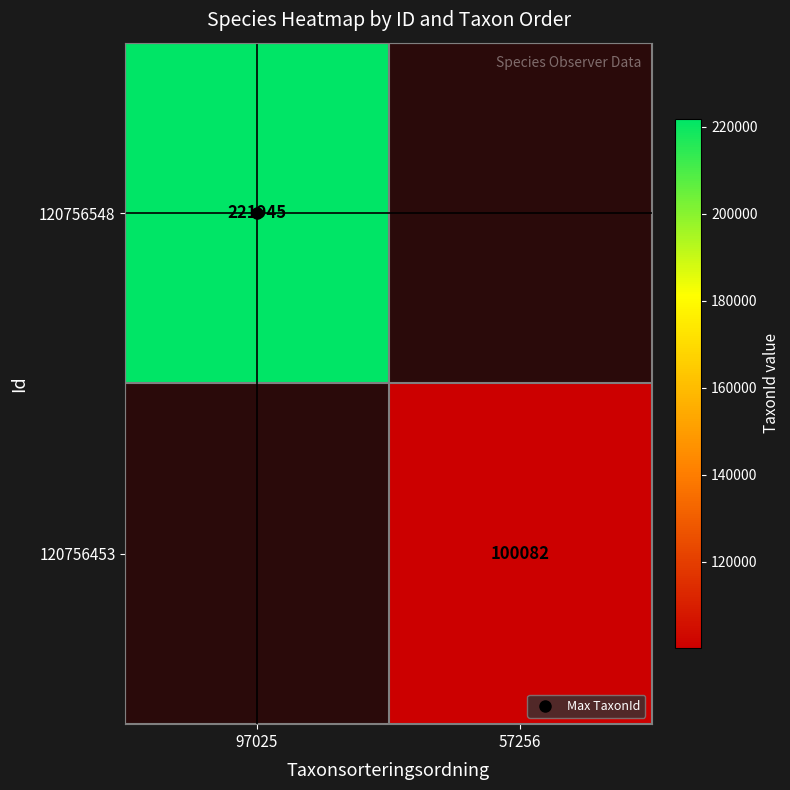

Rank the series by their average value, from highest to lowest.

120756548, 120756453